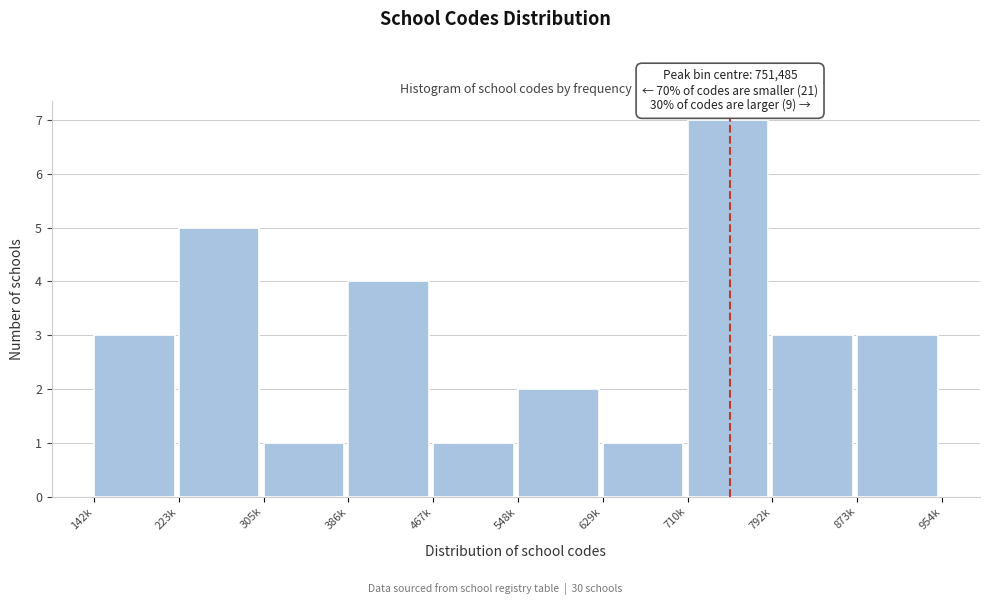

Reading left to right, transcribe all the data shown in this chart.

3	5	1	4	1	2	1	7	3	3